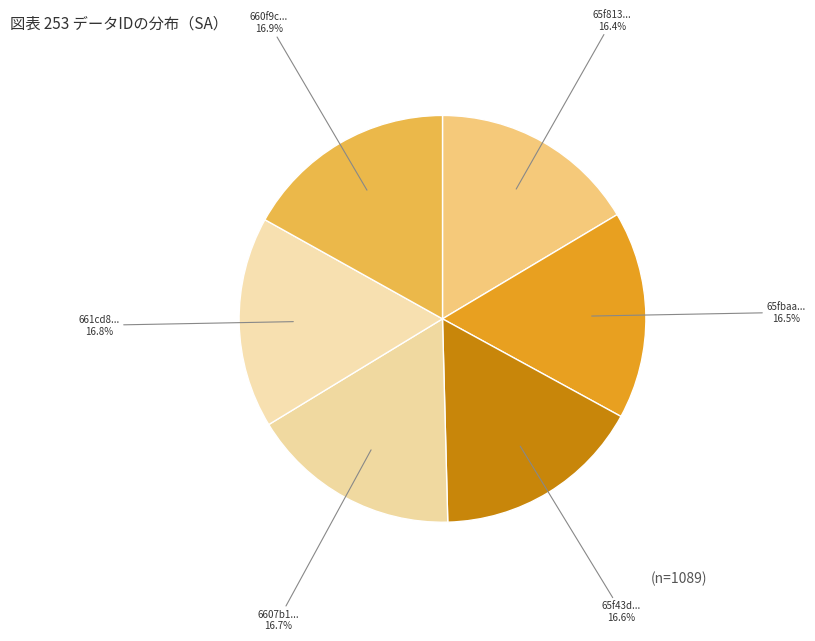

How much of the chart is everything except 661cd8...?

83.2%